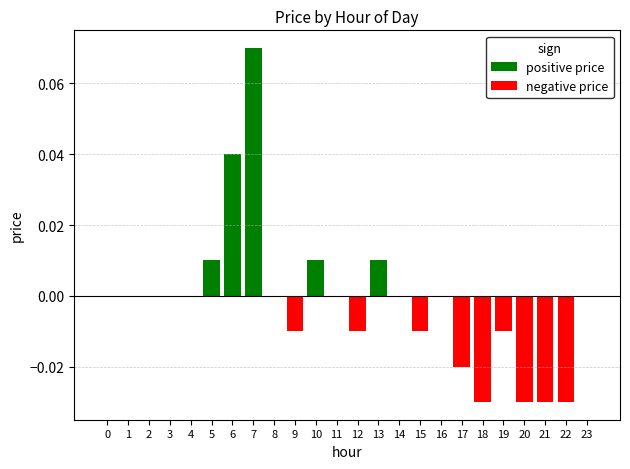

How many values in the negative price series are below 0?

9